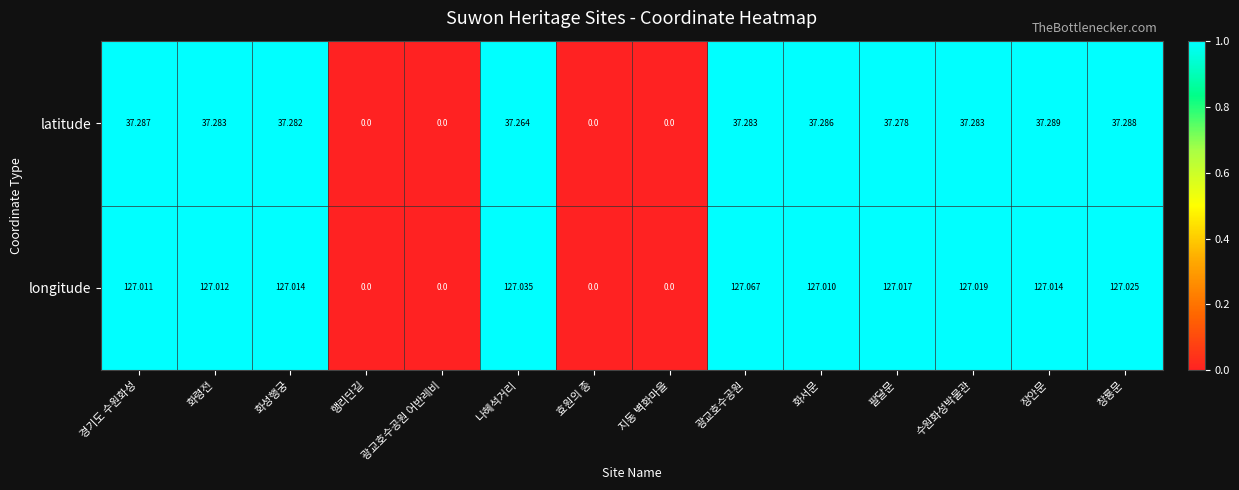

List the series in order of their peak value, lowest first.

latitude, longitude